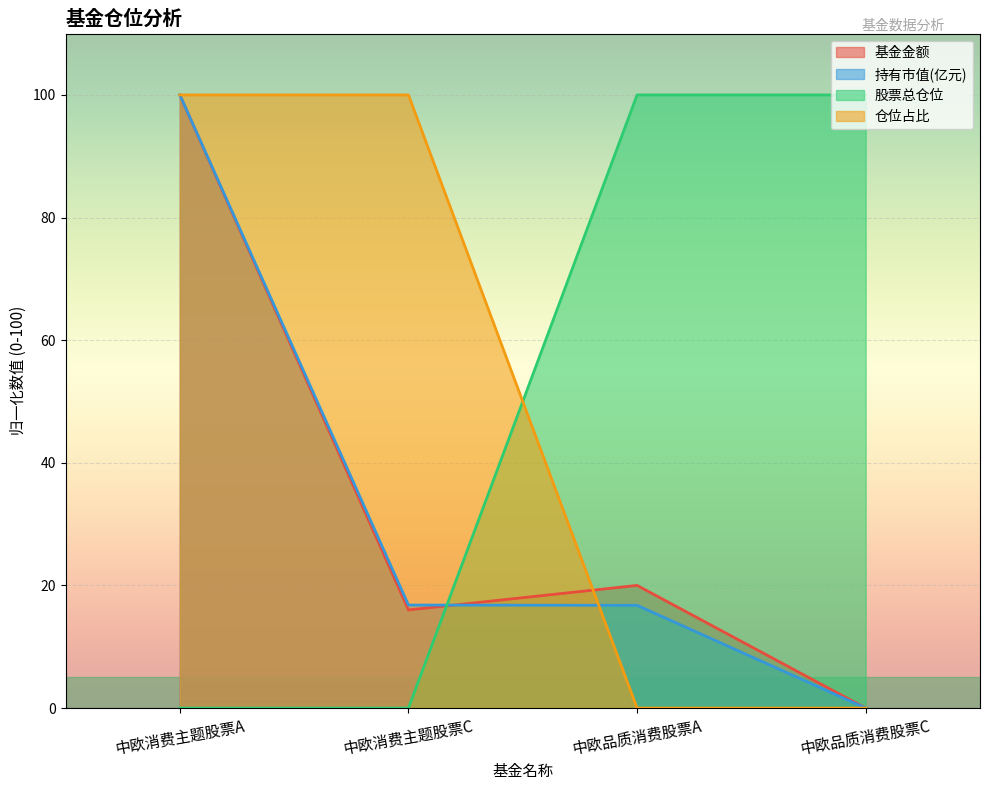

What is the label of the 4th point from the right?

中欧消费主题股票A